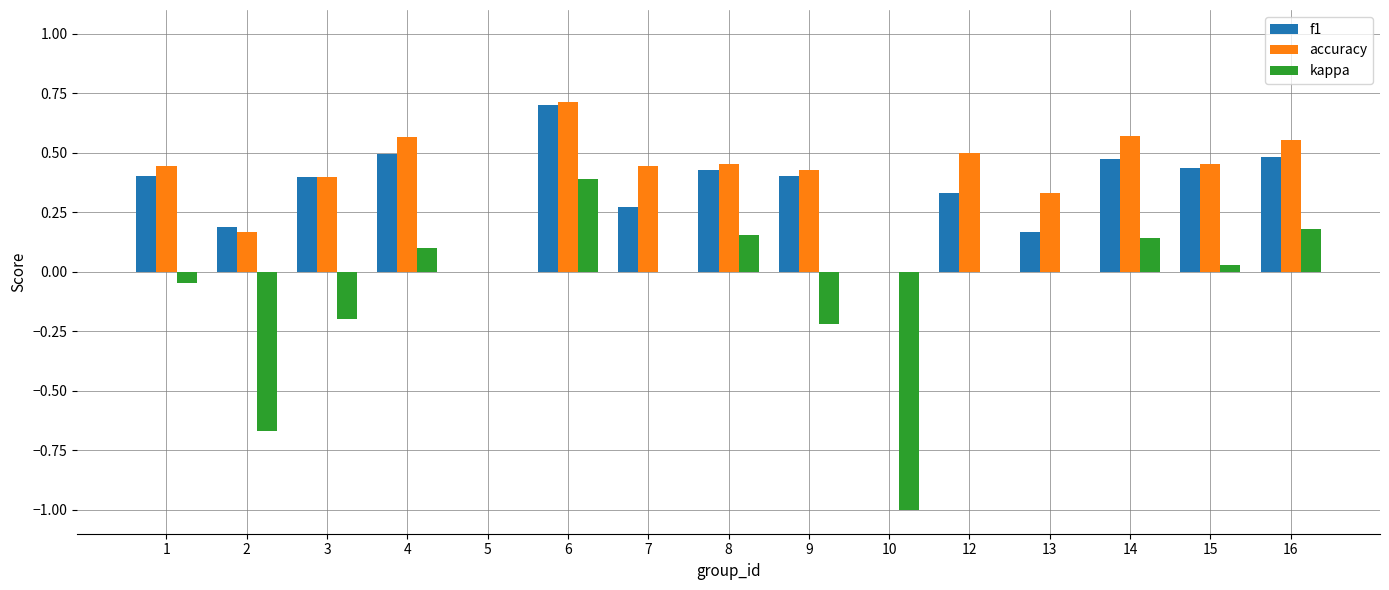

Does the chart contain stacked bars?

No